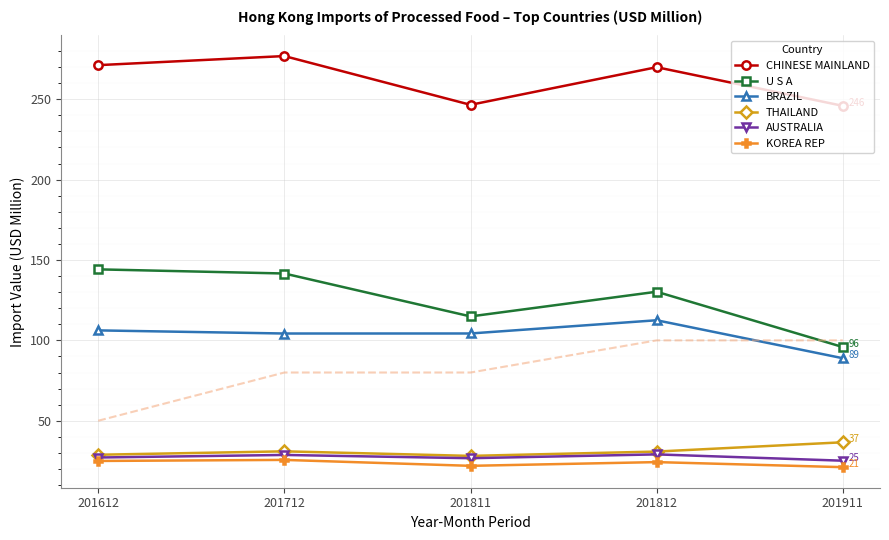

At which label does U S A reach its minimum?

201911